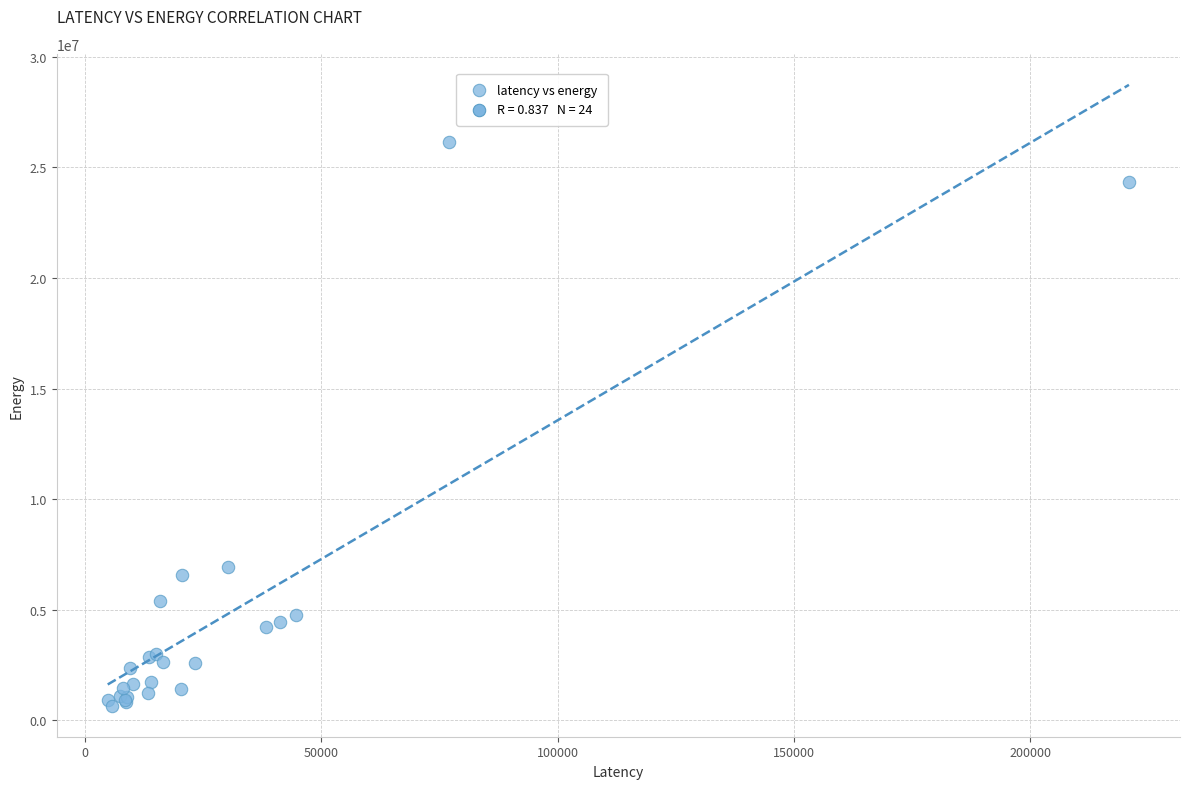

What Y value in the scatter plot is closest to 13408273?

6923012.9